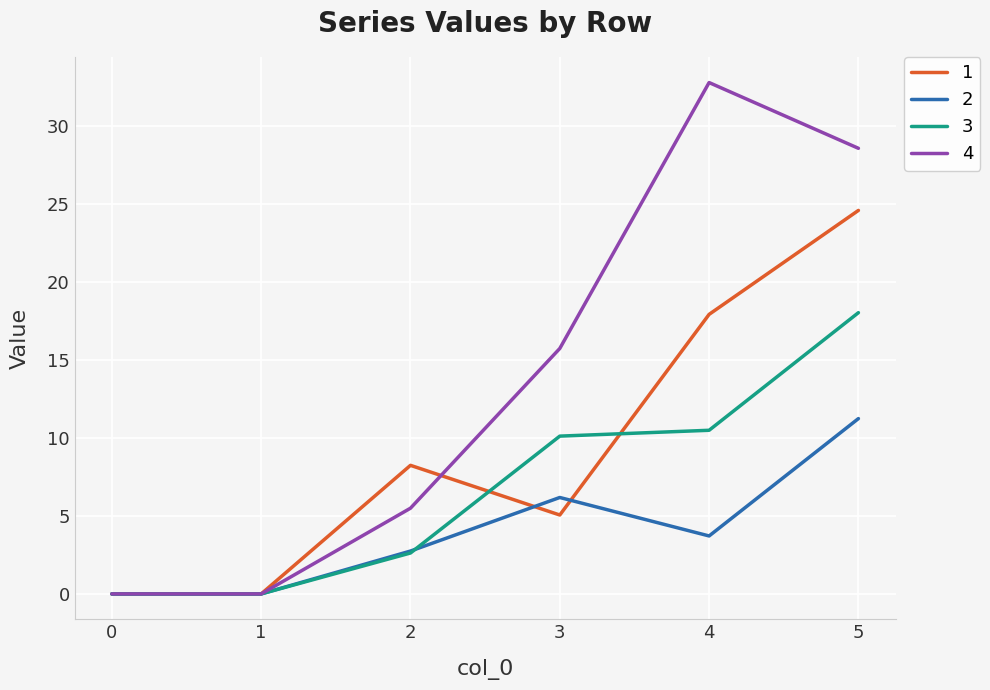

At how many categories does at least one series exceed 15?

3